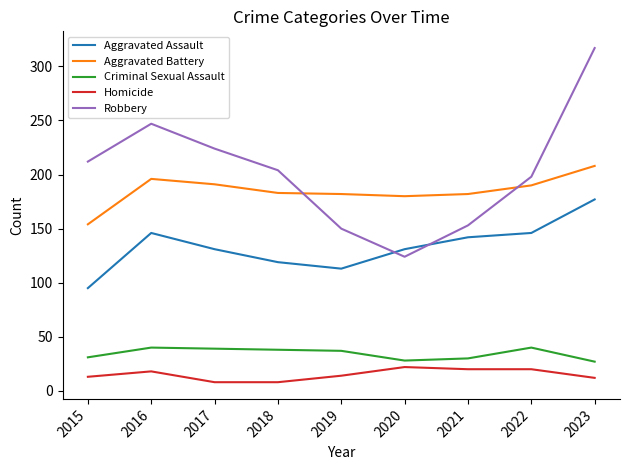

What are all the series names shown in the legend?

Aggravated Assault, Aggravated Battery, Criminal Sexual Assault, Homicide, Robbery